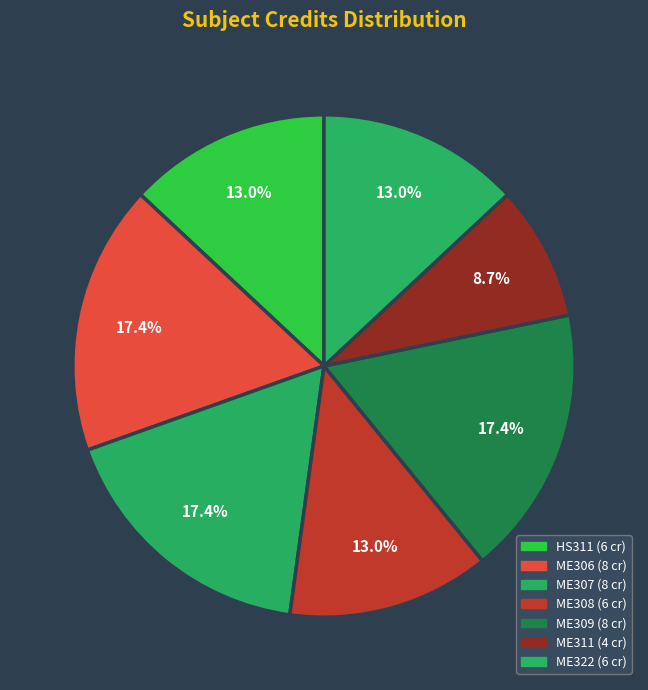

Which category has the smallest portion of the pie?

ME311